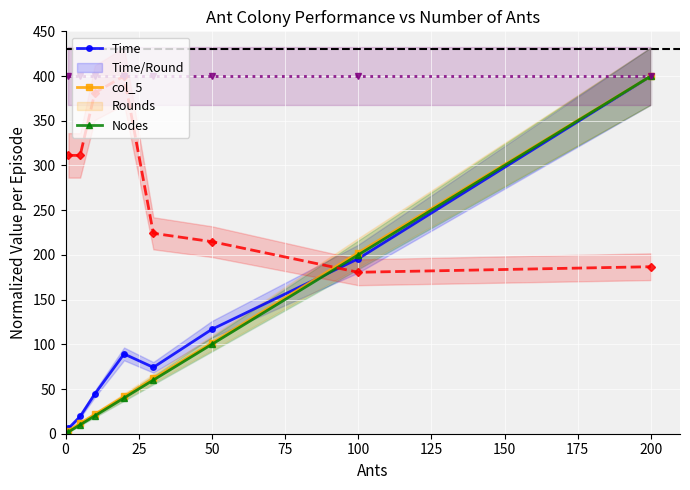

In Time, how many points are higher than both neighbors (excluding endpoints)?

1